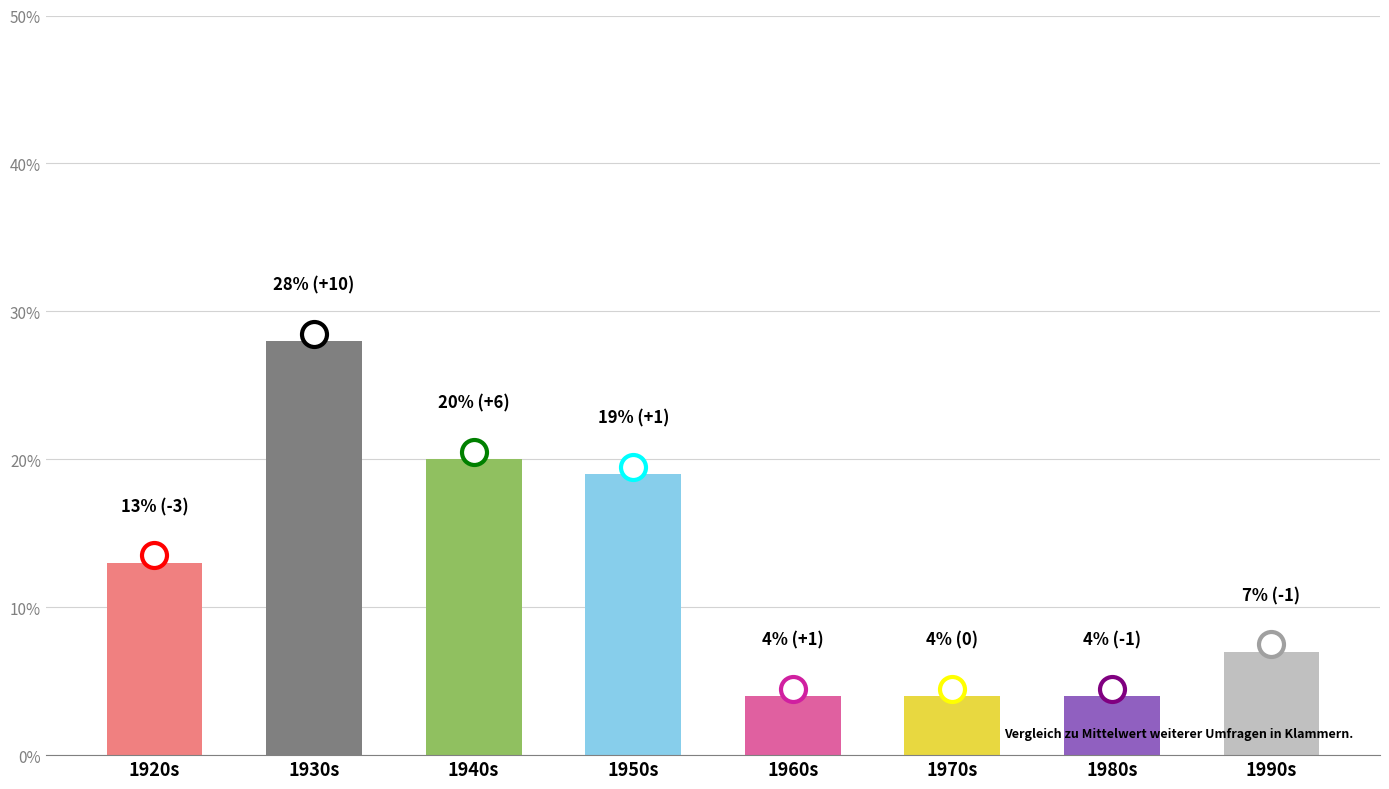

Reading left to right, extract all data points from this chart.

1920s=13	1930s=28	1940s=20	1950s=19	1960s=4	1970s=4	1980s=4	1990s=7